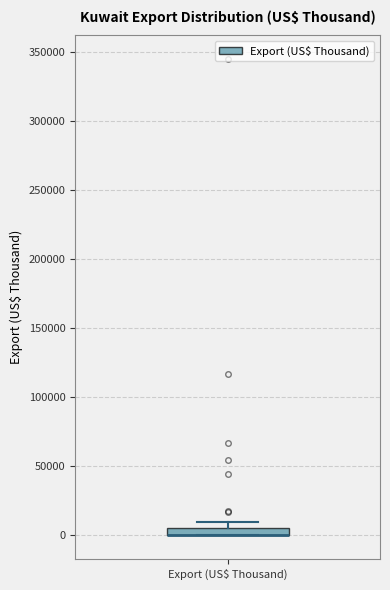

Where is the lower edge of the box for Export (US$ Thousand) on the y-axis? The values are not printed on the chart, so give them approximately, as read against the axis.

0